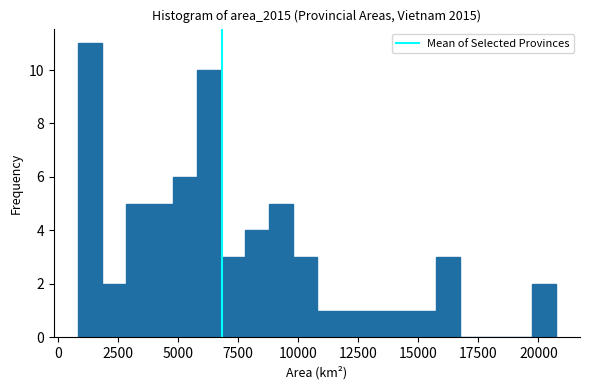

Around what value on the x-axis is the tallest bar? Give the approximate position of its centre, as read against the axis.

1500